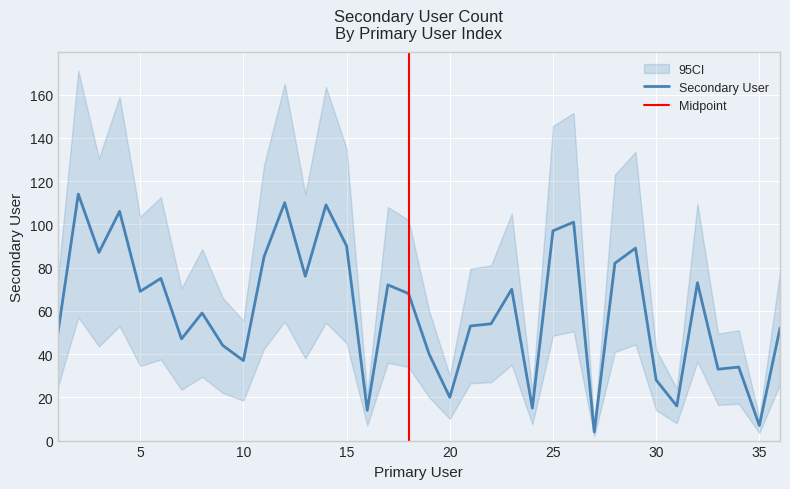

What is the approximate value at 10?

37